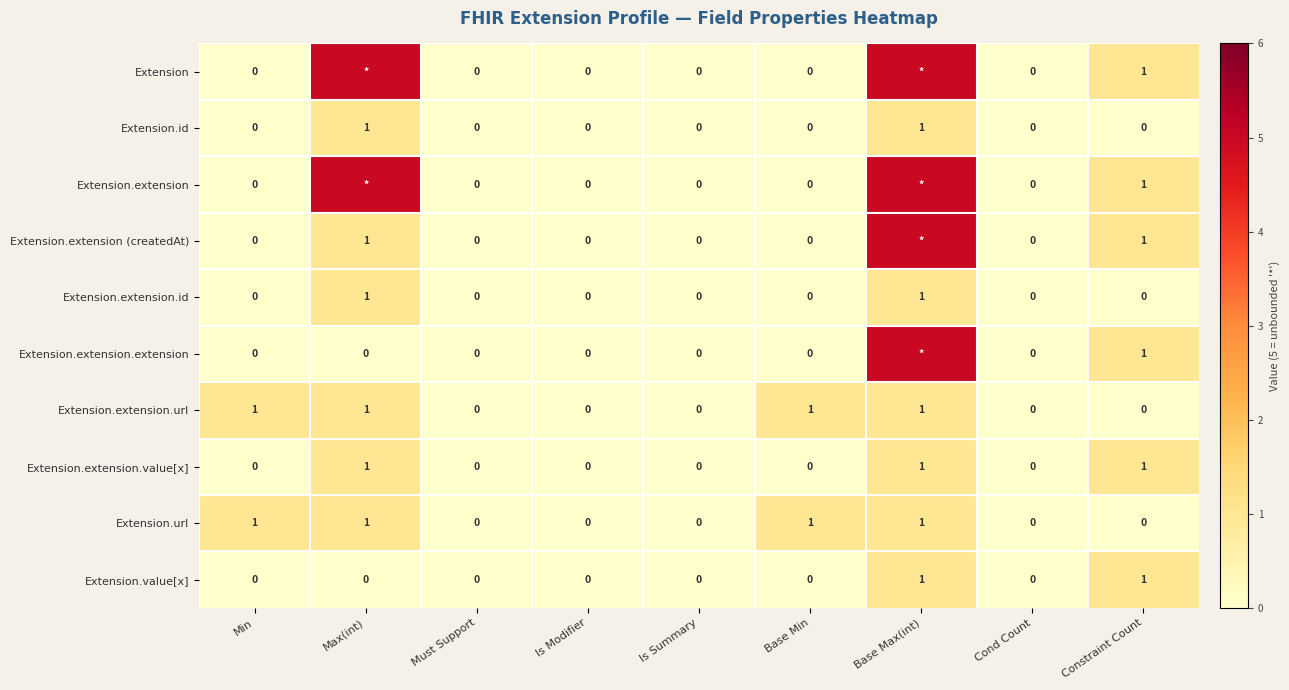

Is the value of Extension.url at Base Max(int) greater than the value of Extension at Is Summary?

Yes